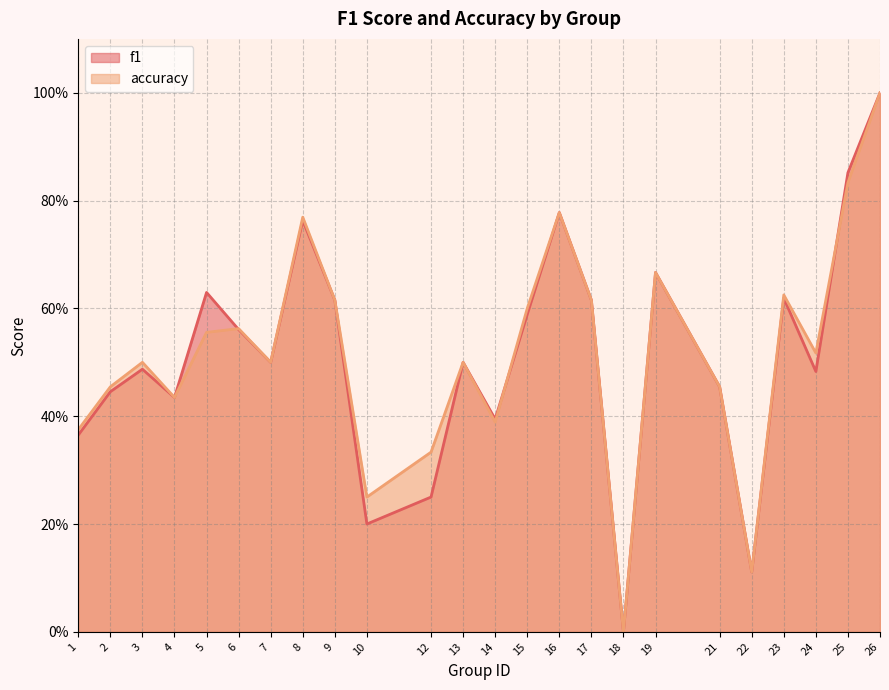

At which category does accuracy reach its first local valley?

4